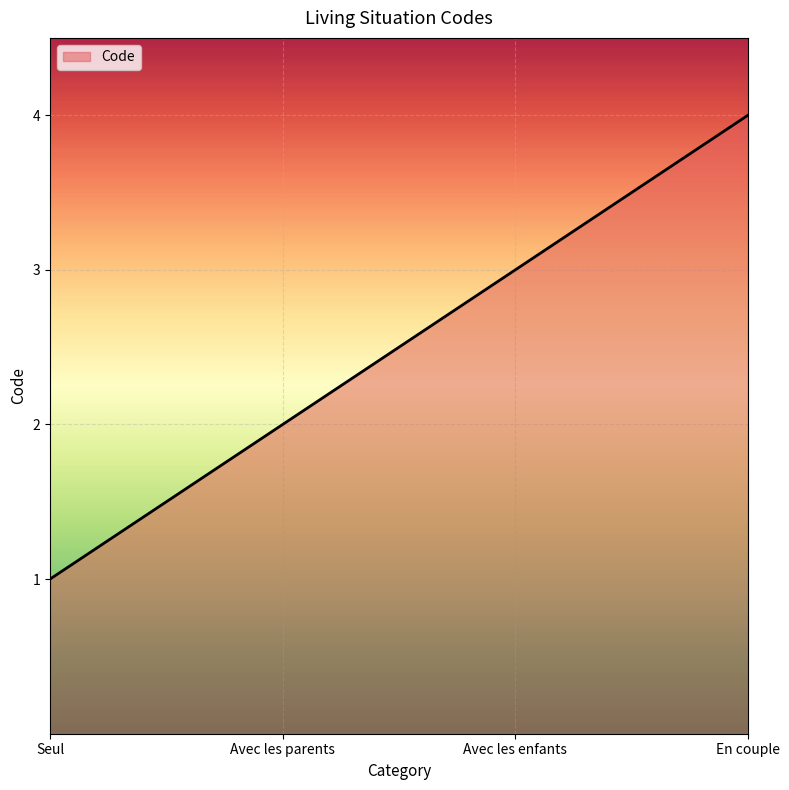

What is the minimum value shown in the chart?

1.0